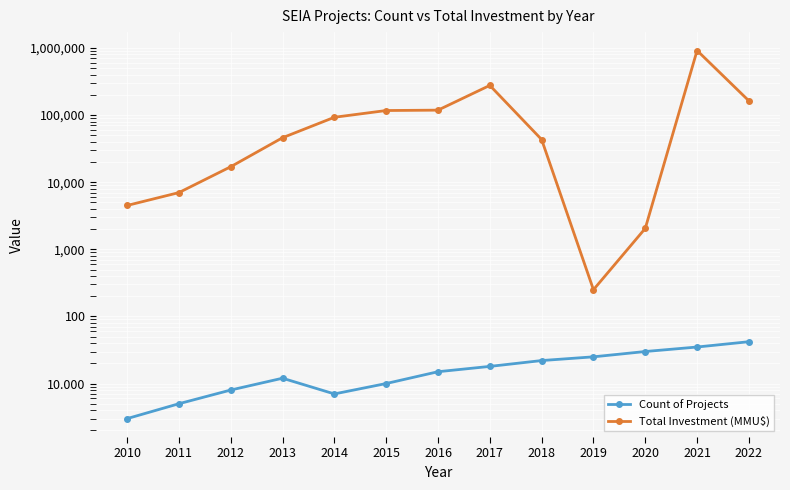

What is the difference between the highest and lowest values at 2022?

162958